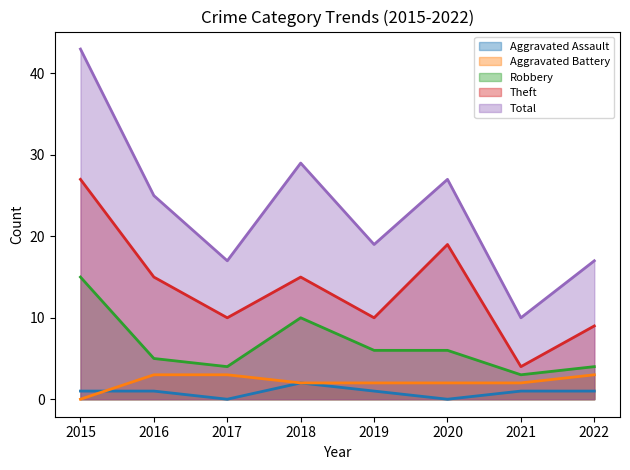

What is the sum of the Theft values at 2019 and 2020?

29